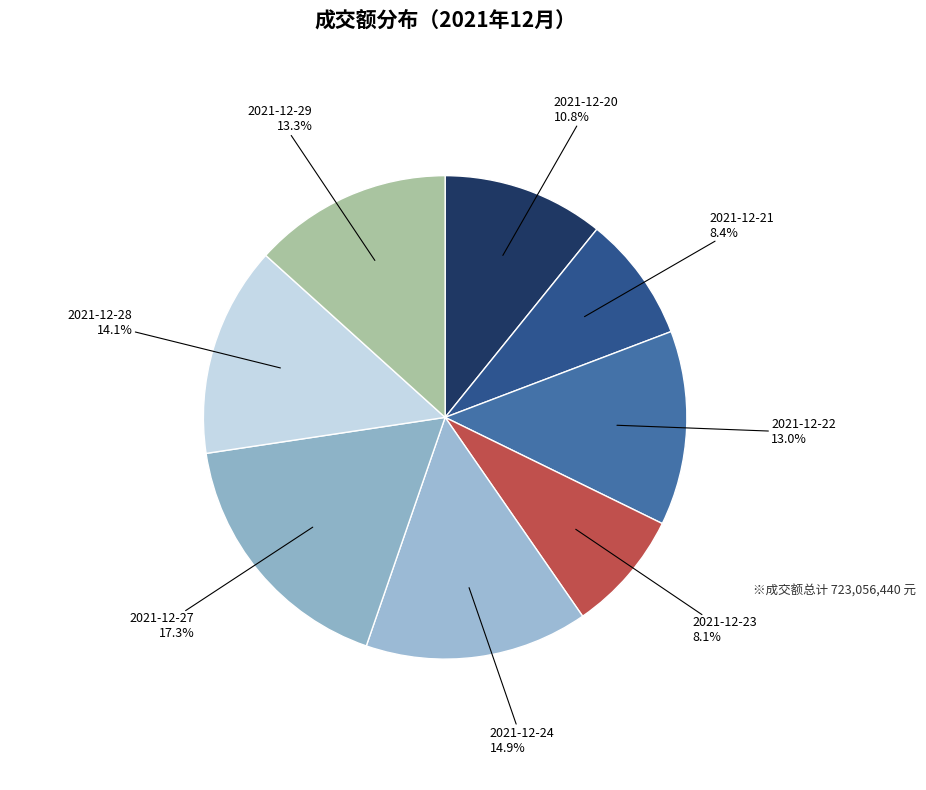

How many segments does this pie chart have?

8